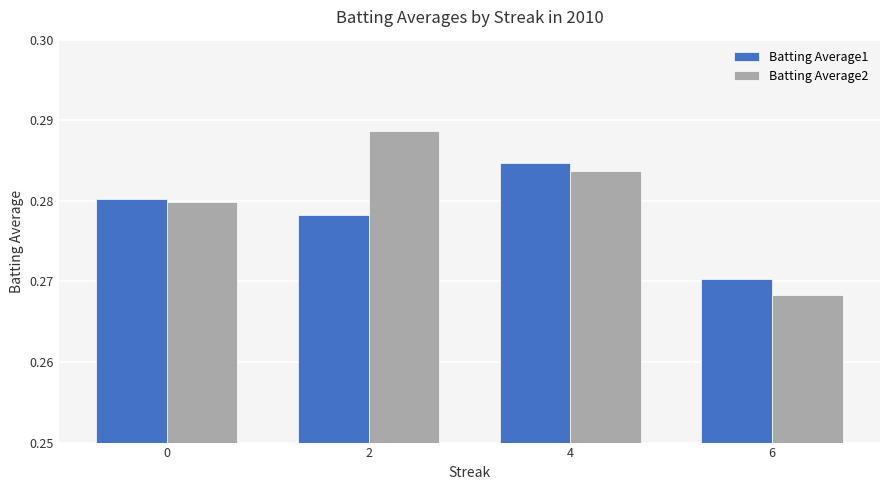

How many categories are shown in the chart?

4